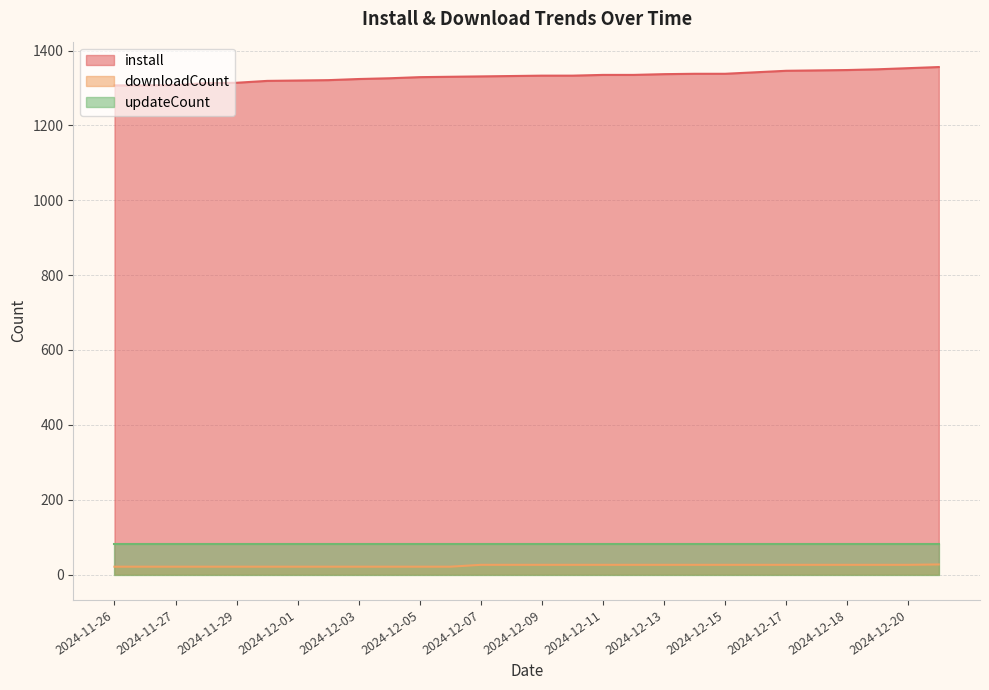

What is the lowest value of the install series?

1307